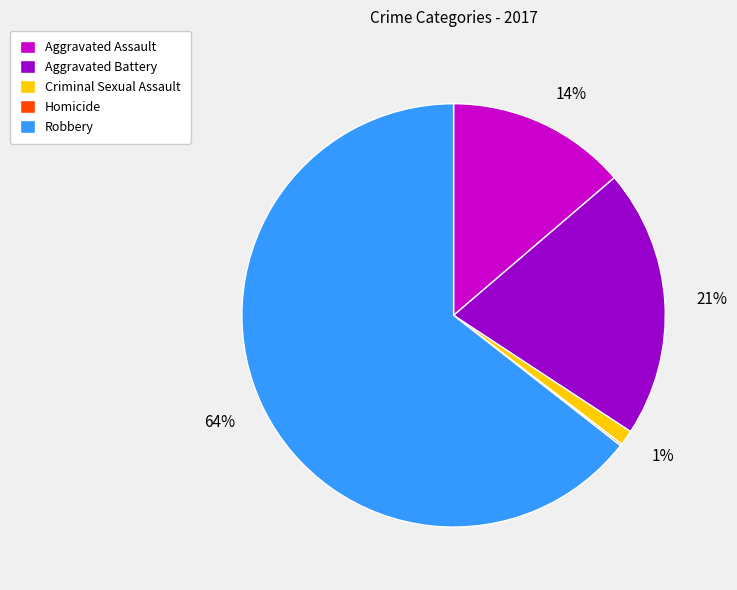

Is there any slice that represents more than half of the pie?

Yes